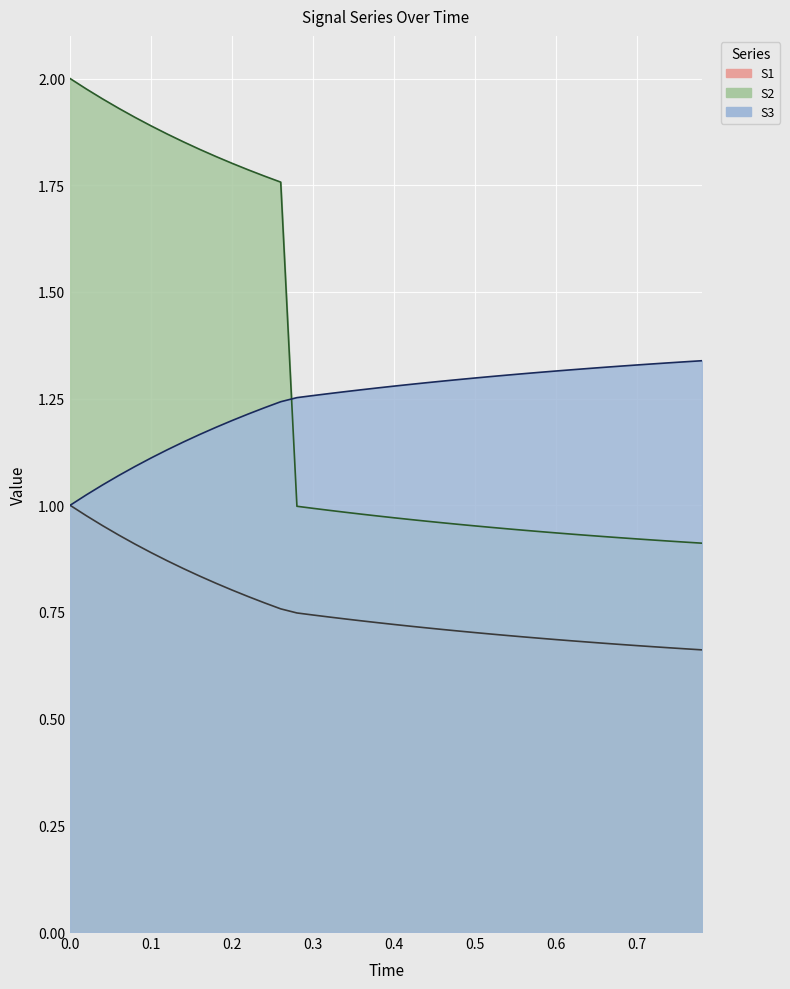

The value of S2 at 0.2 is 1.0. True or false?

False